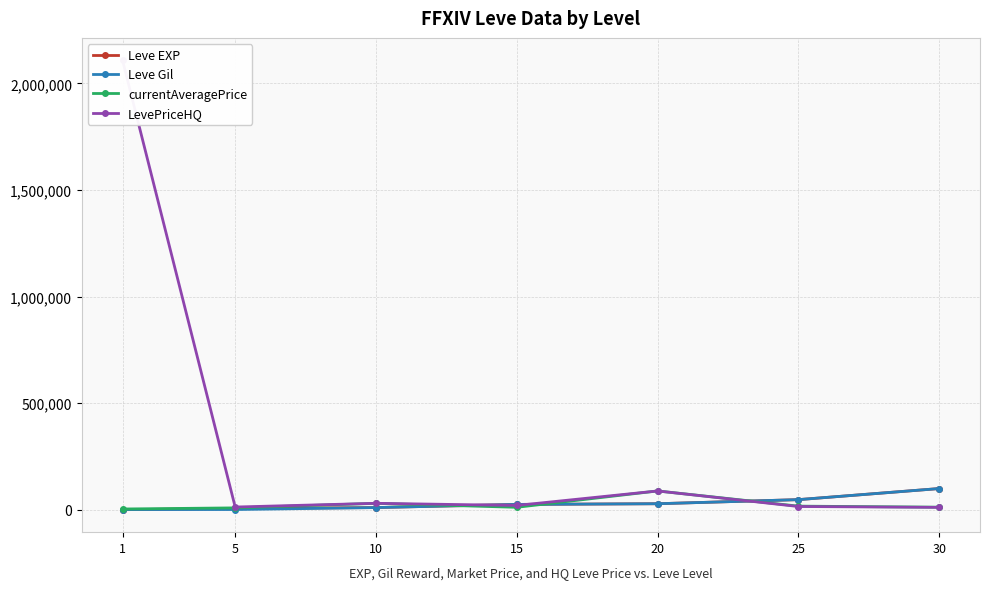

True or false: currentAveragePrice and LevePriceHQ cross at least once.

False